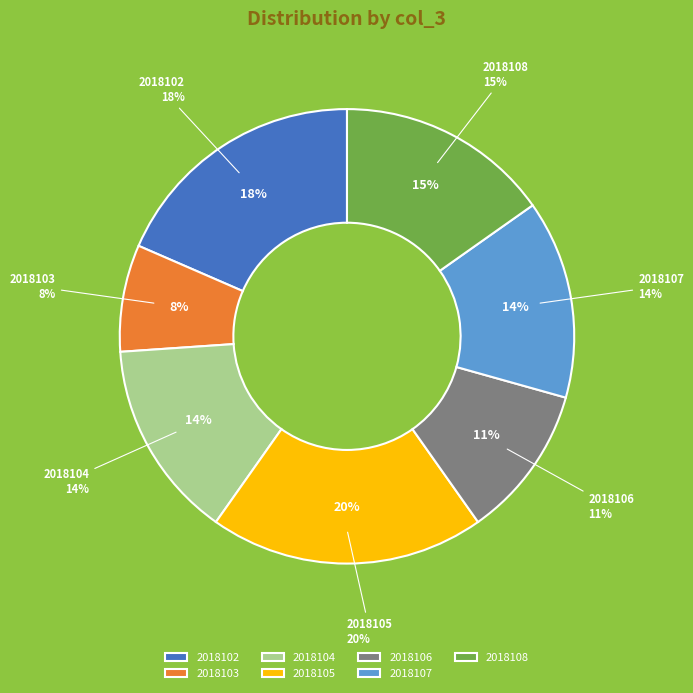

To the nearest percent, what is the combined percentage of 2018103 and 2018105?

27%